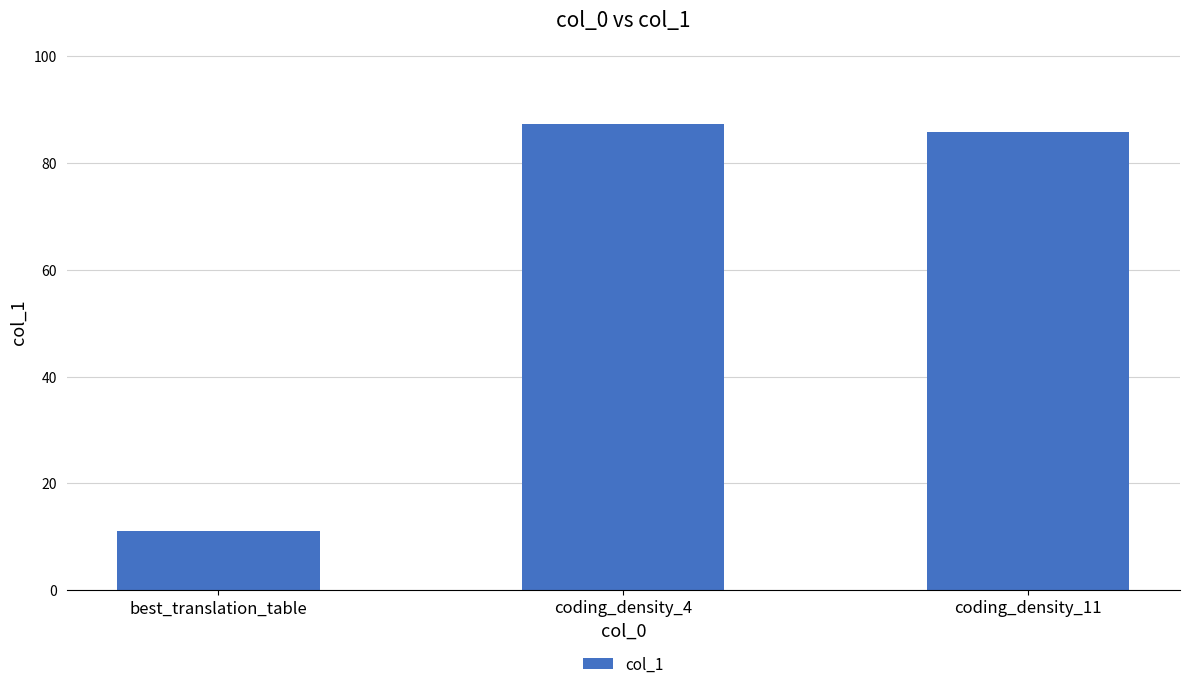

What is the minimum value shown in the chart?

11.0